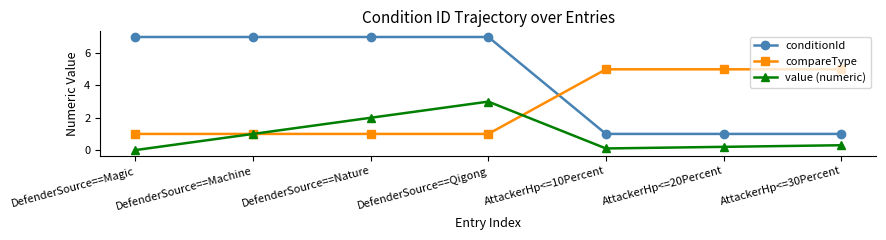

Read the value (numeric) value at DefenderSource==Qigong.

3.0